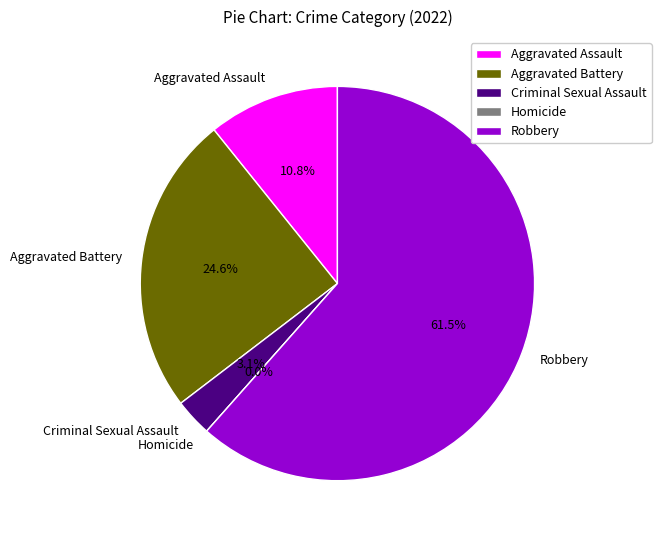

True or false: Aggravated Assault accounts for 22% of the total.

False